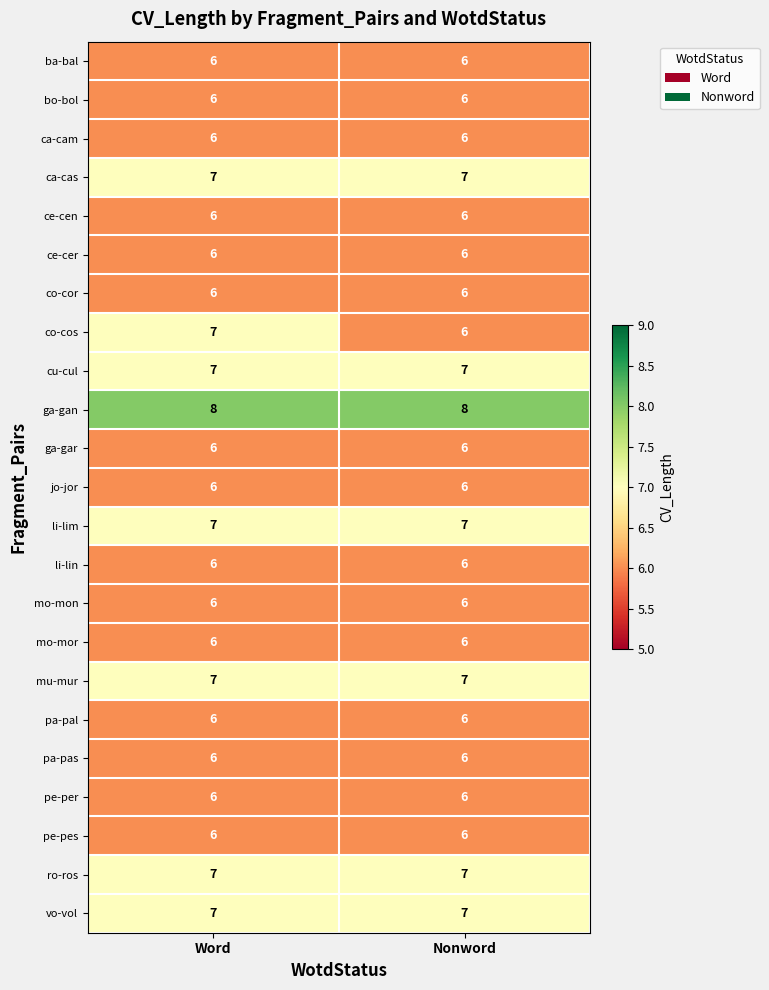

Is it true that ce-cen equals 6 at Nonword?

True